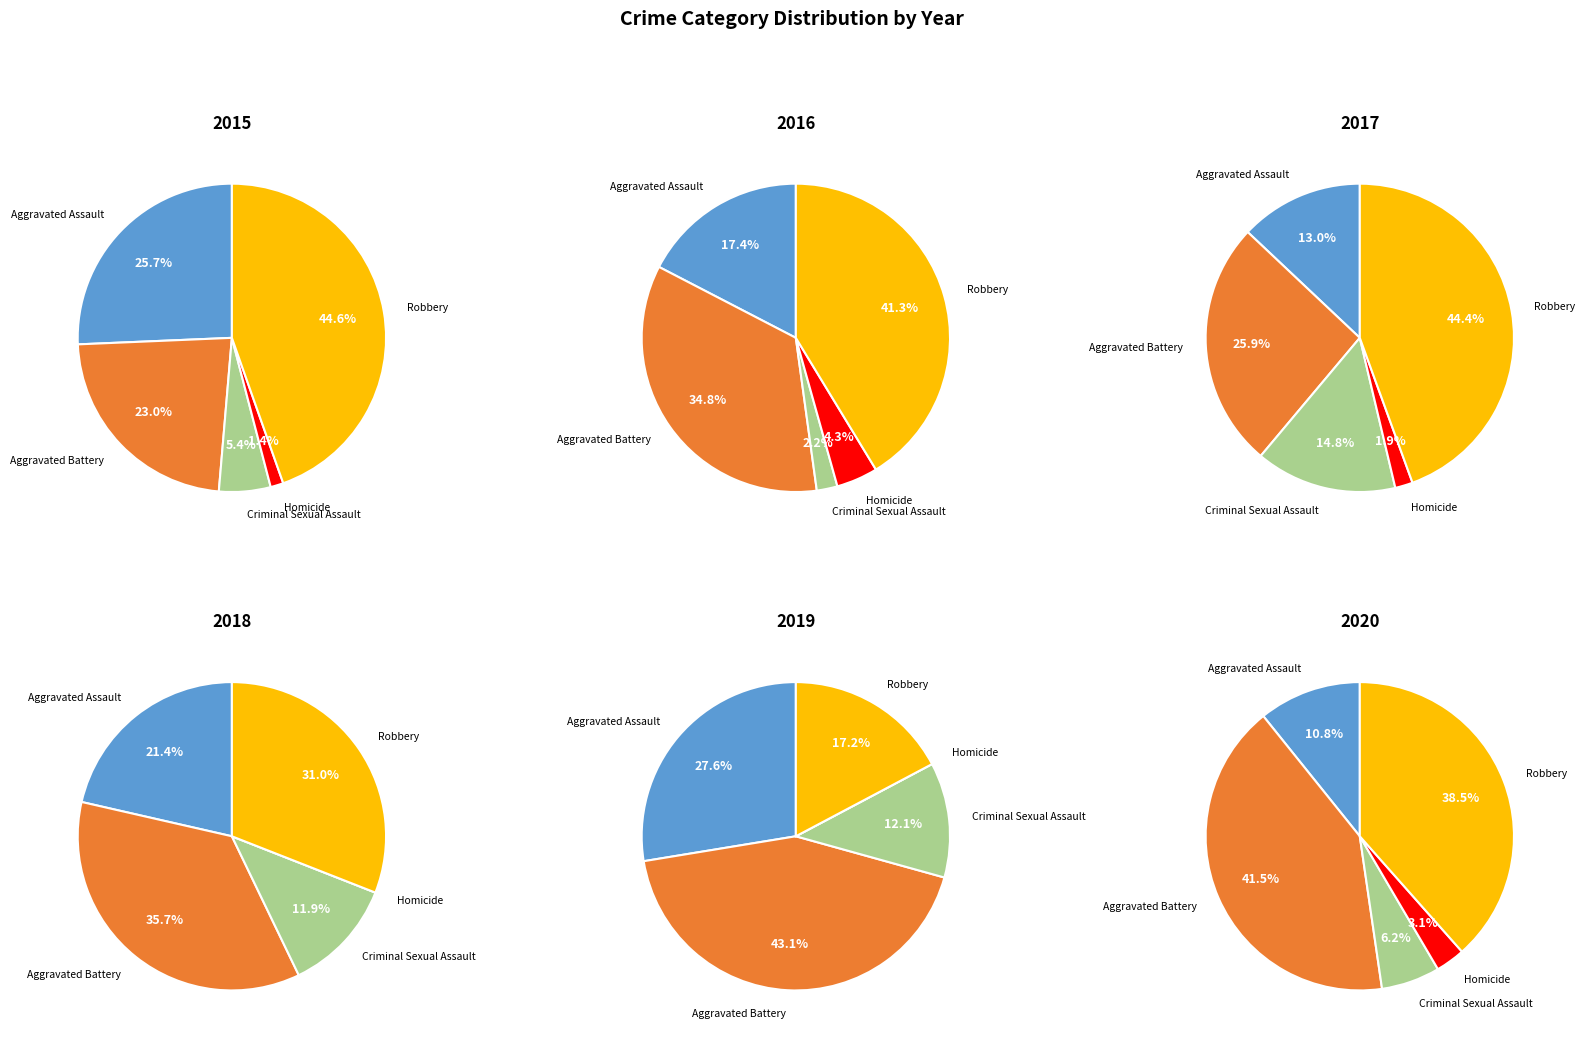

To the nearest percent, what is the average slice percentage?

20%